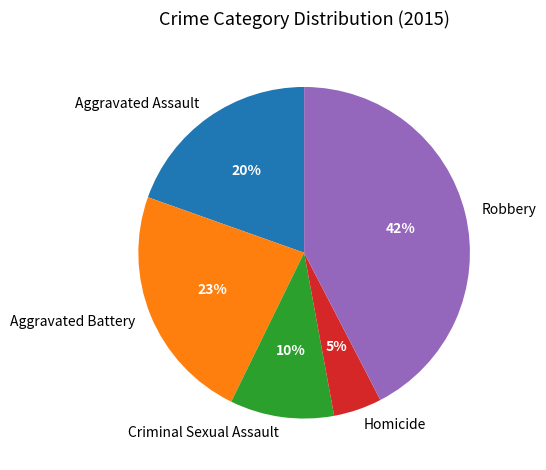

To the nearest percent, what portion does Aggravated Assault represent?

20%